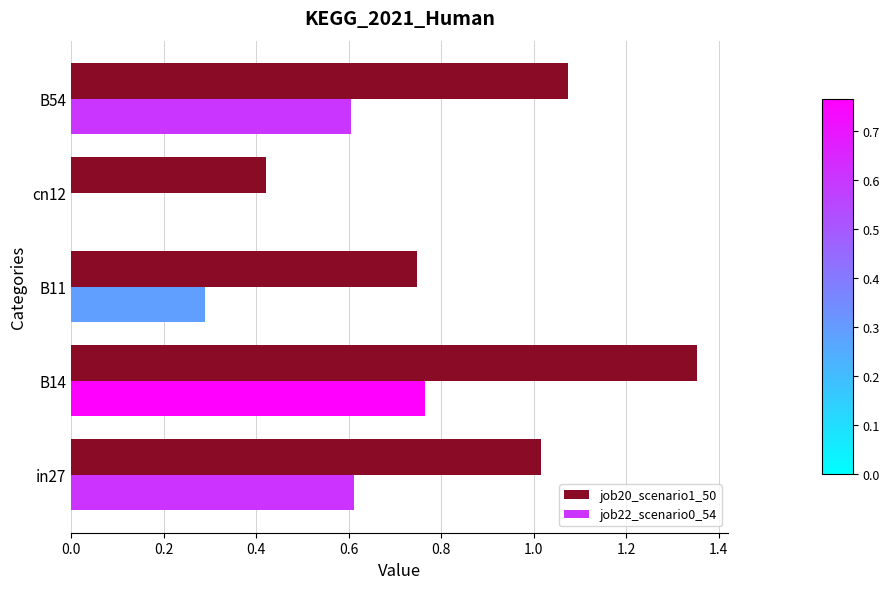

At which label does job20_scenario1_50 reach its peak?

B14